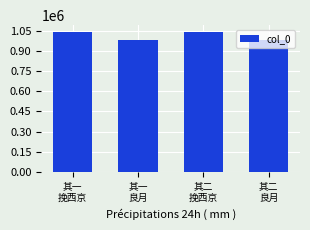

True or false: the data shows 1480016 at 其一
良月.

False